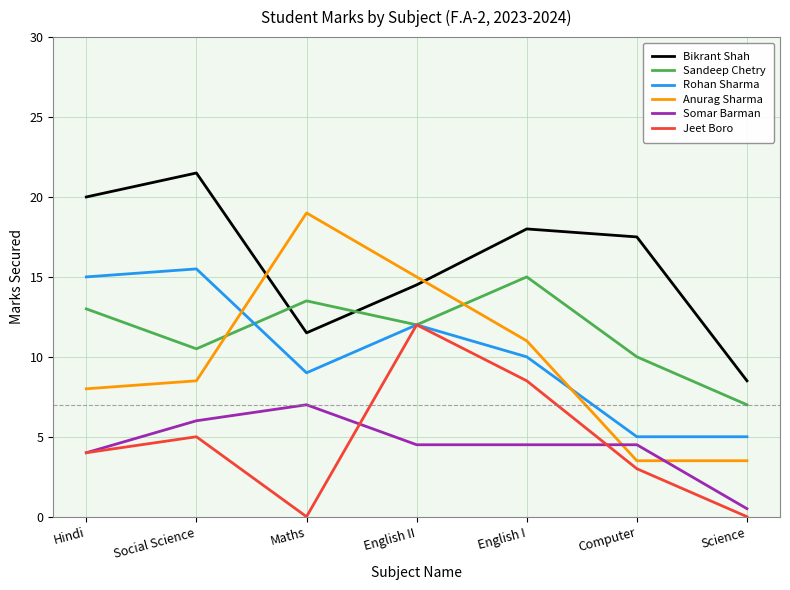

What is the lowest value of the Sandeep Chetry series?

7.0